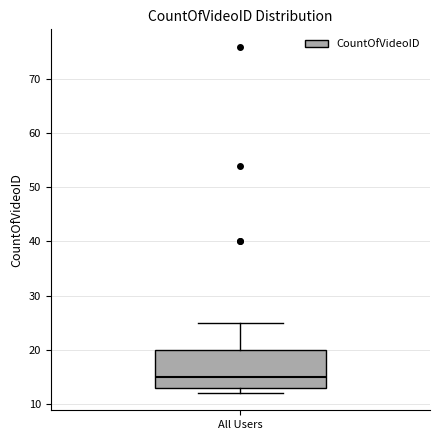

Where does the upper whisker of the box for All Users end on the y-axis? The values are not printed on the chart, so give them approximately, as read against the axis.

25